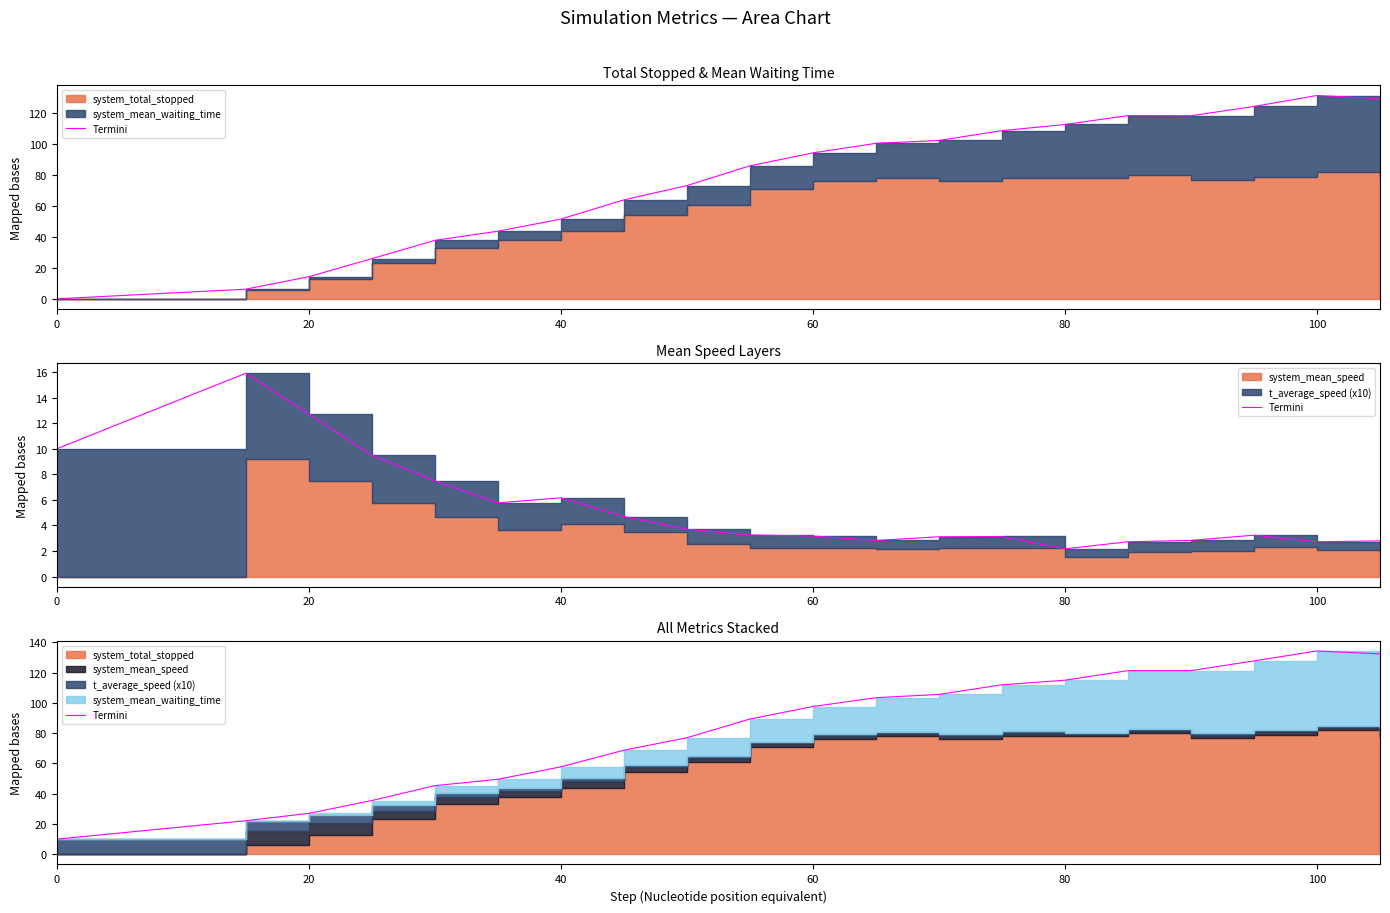

How many lines are shown in the chart?

1